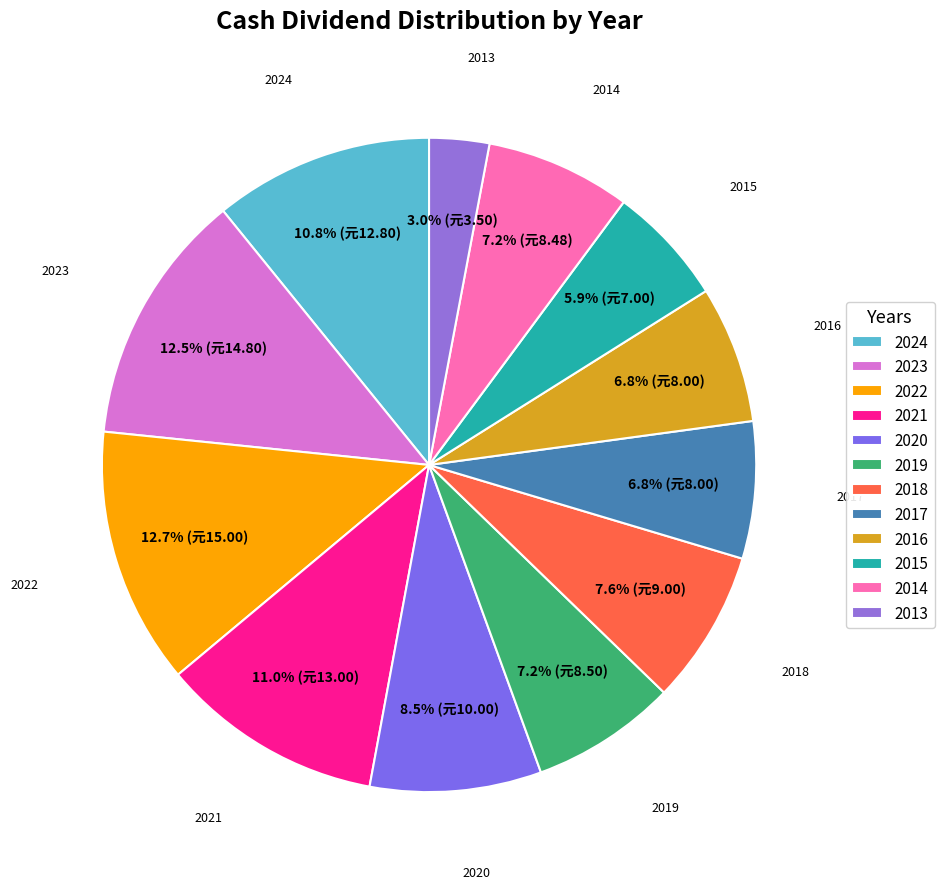

Is there any slice that represents more than half of the pie?

No